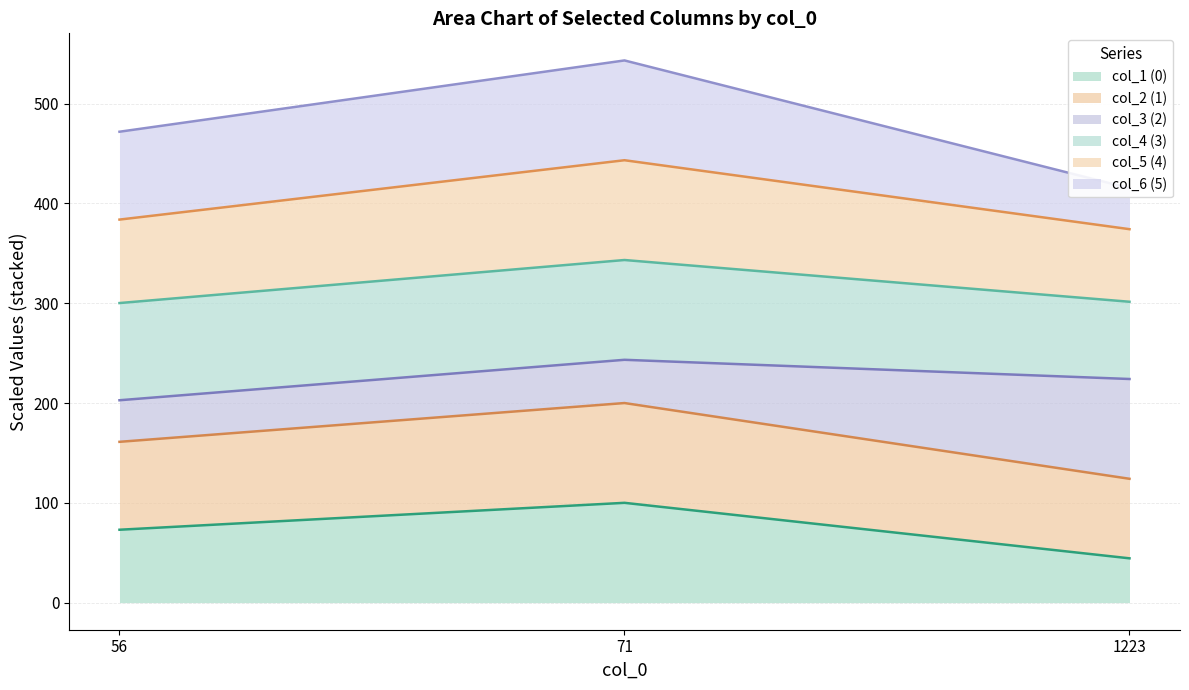

Which category has the highest value across all series?

71